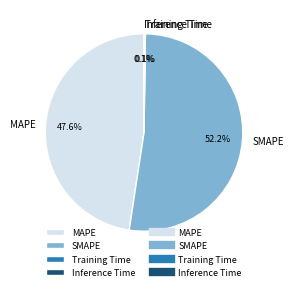

To the nearest percent, what percentage of the pie is MAPE?

48%